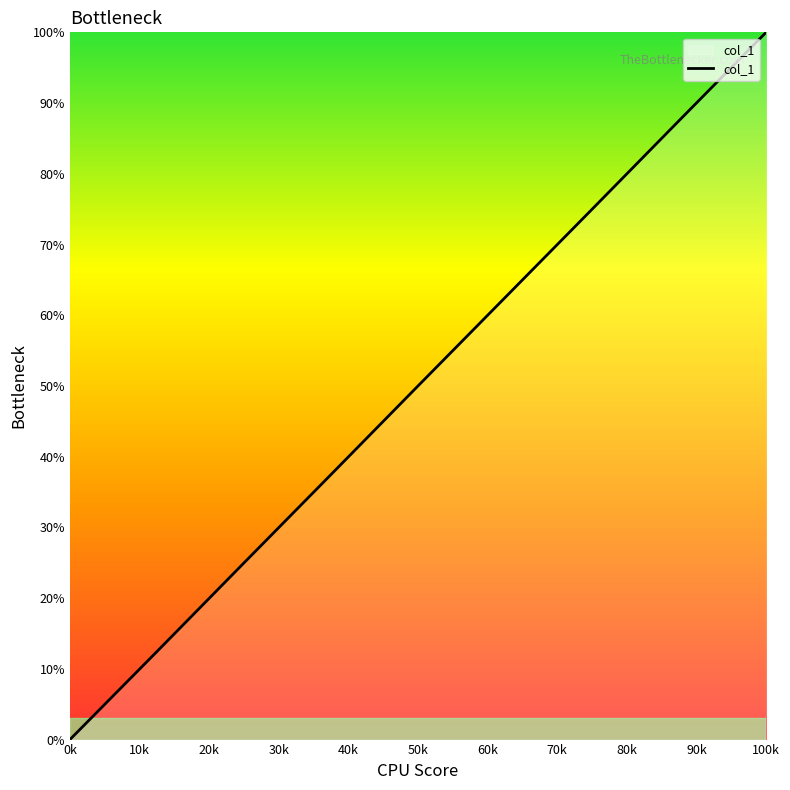

True or false: the data has more than 0 interior local peaks.

False